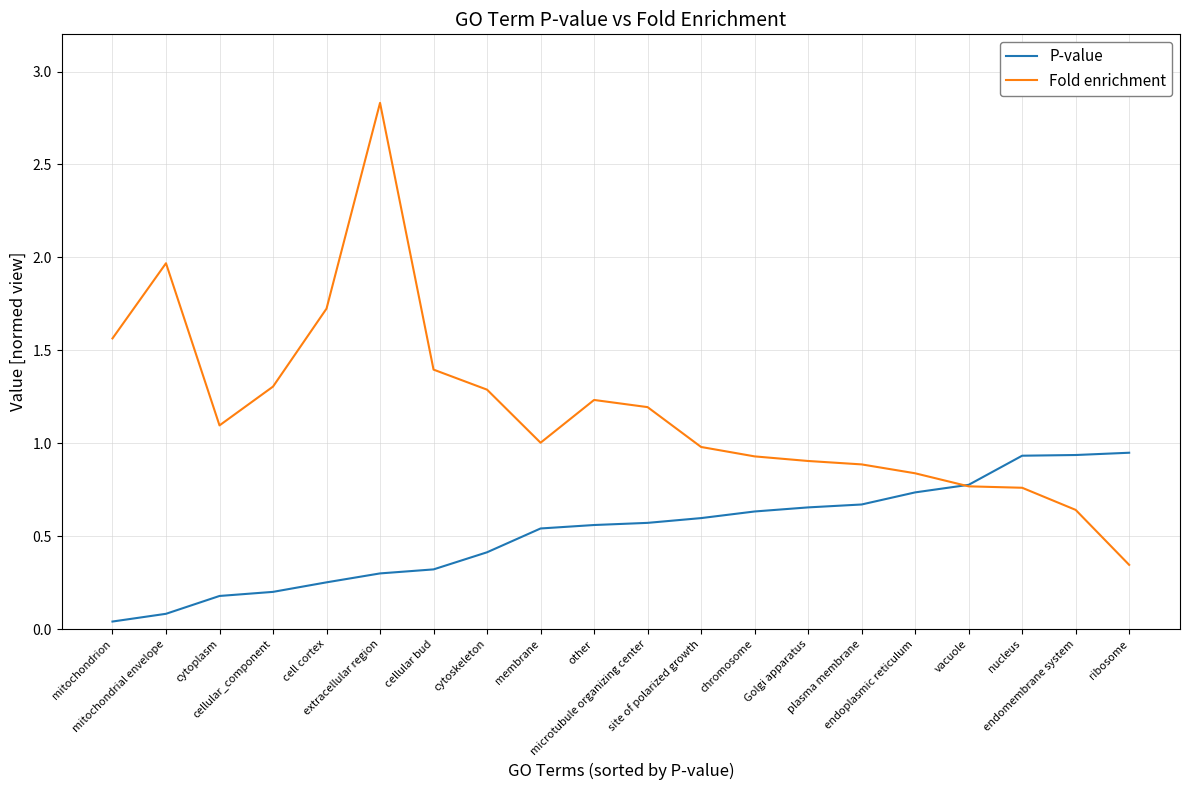

What is the approximate value of P-value at cytoplasm?

0.2